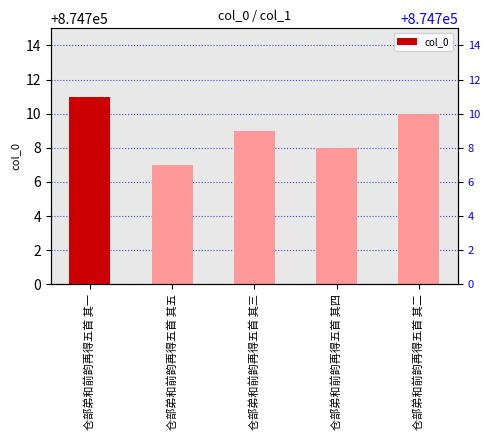

Which label corresponds to the smallest value in the chart?

仓部弟和前韵再得五首 其五